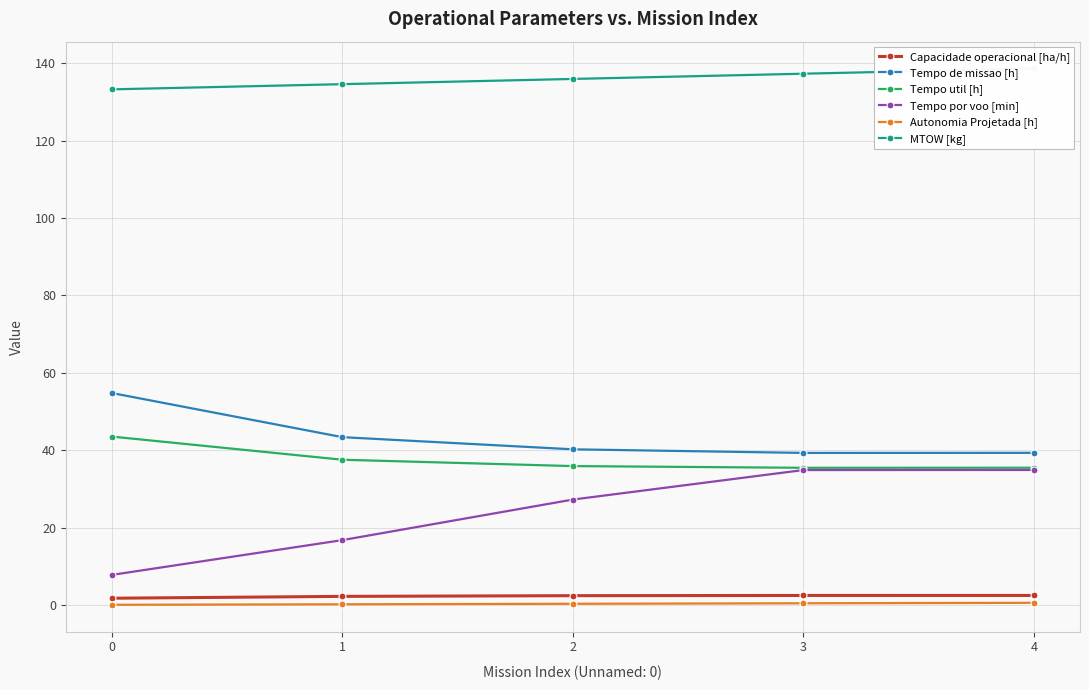

True or false: Tempo por voo [min] has a value of 16.8 at 1.

True